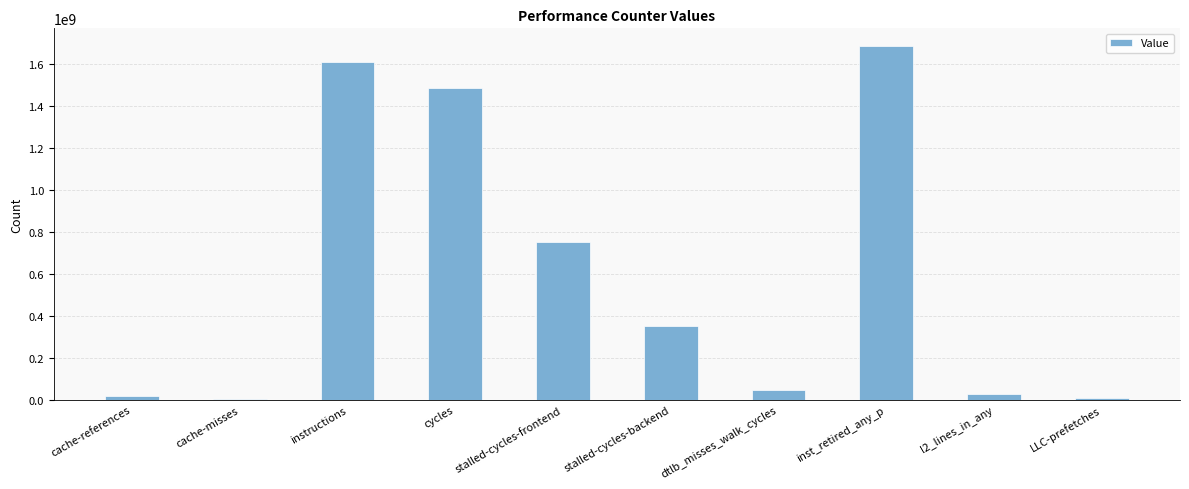

Between inst_retired_any_p and l2_lines_in_any, which is larger?

inst_retired_any_p